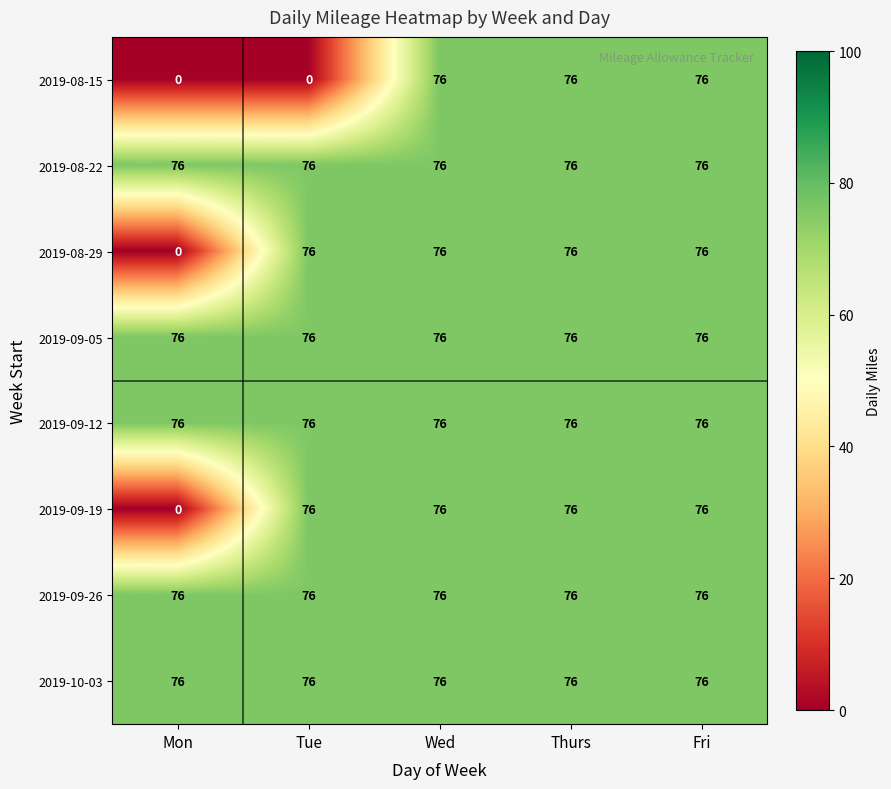

Which series changed the most between Tue and Wed?

2019-08-15